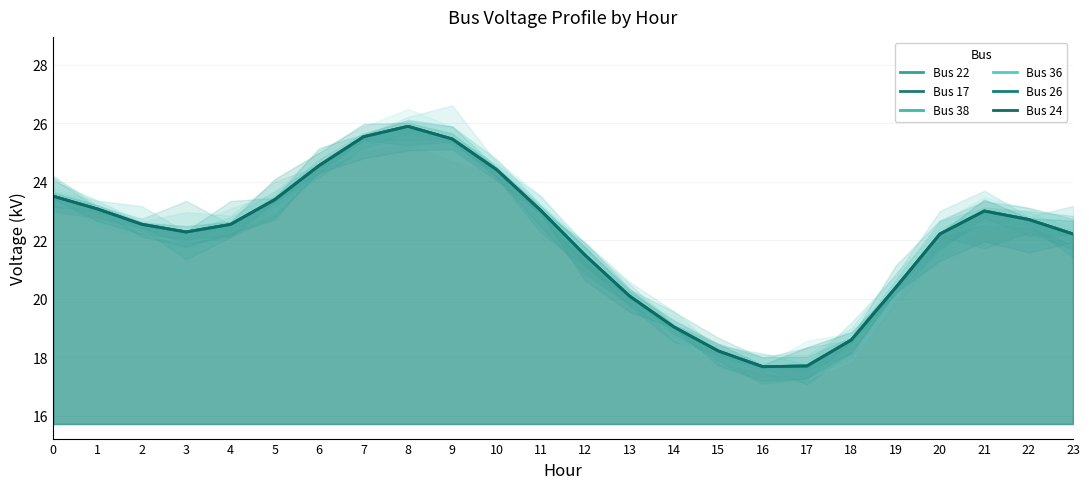

Rank the series by their maximum value, from highest to lowest.

Bus 22, Bus 17, Bus 38, Bus 36, Bus 26, Bus 24